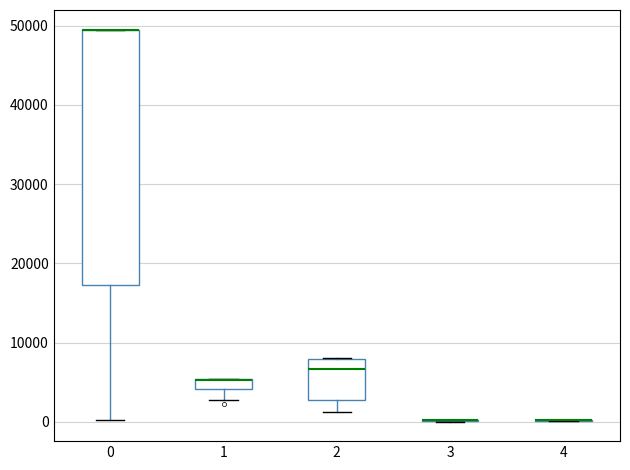

Comparing the boxes themselves (not the whiskers), which one is the tallest?

0